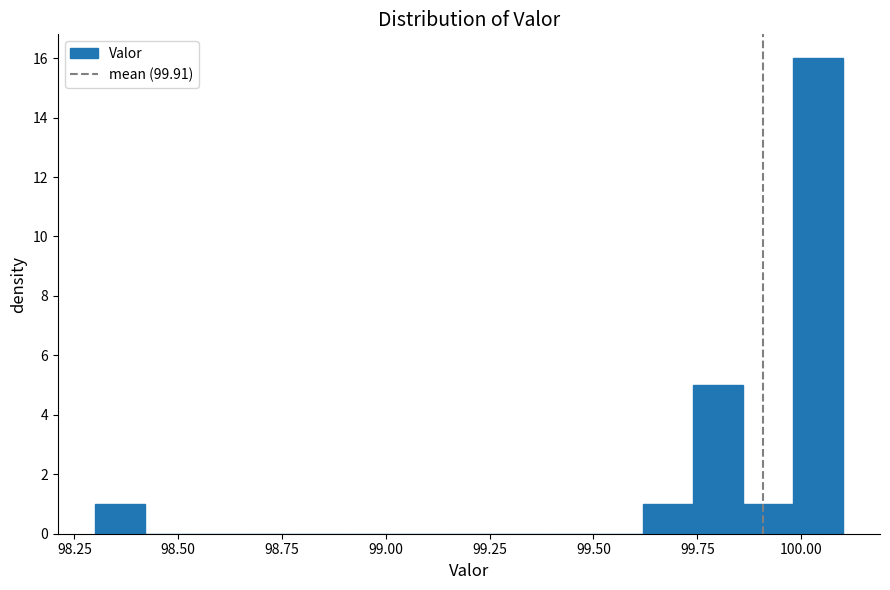

Around what value on the x-axis is the tallest bar? Give the approximate position of its centre, as read against the axis.

100.05